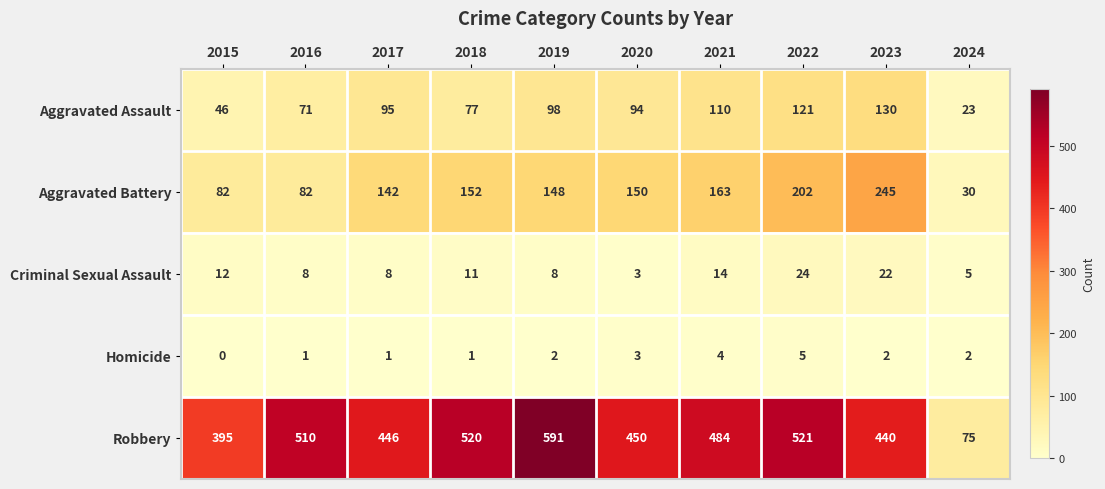

What is the average value of the Aggravated Battery series?

140